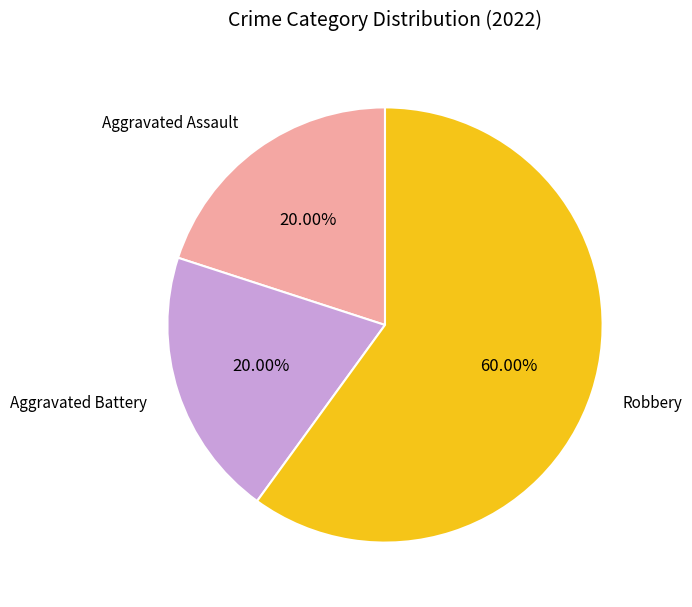

Is there any slice that represents more than half of the pie?

Yes